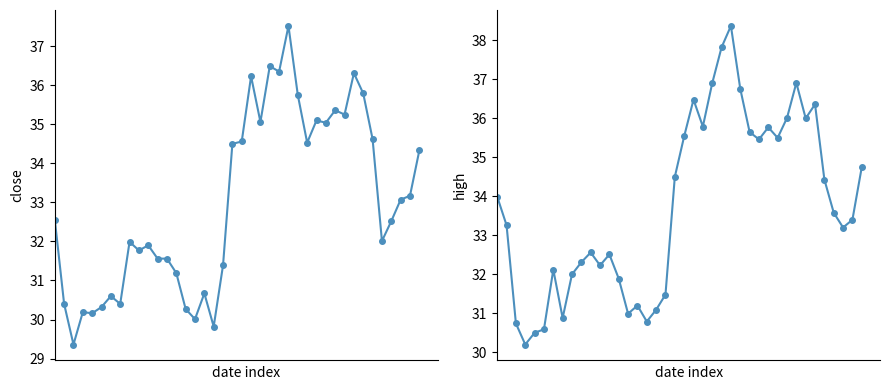

The close series shows 15.1 at 0. True or false?

False